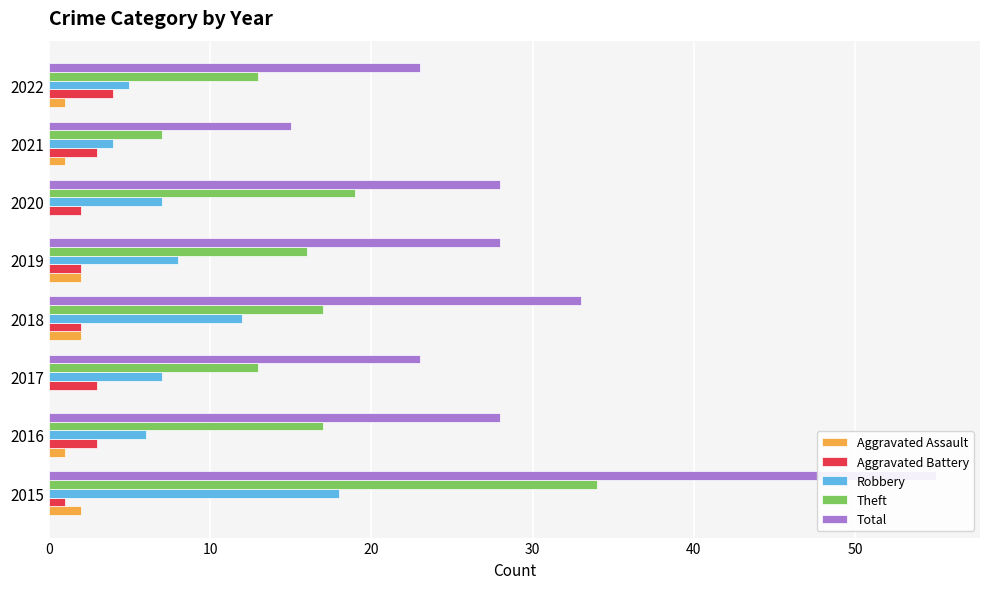

Which series has the largest total across all categories?

Total